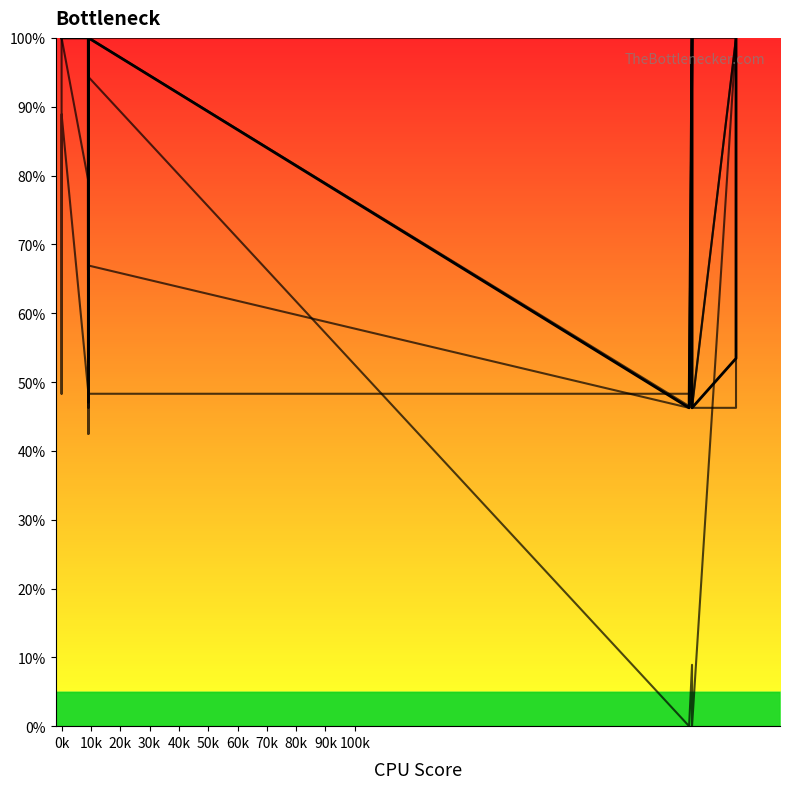

What is the difference between the maximum and minimum values in the col_9 series?

53.5